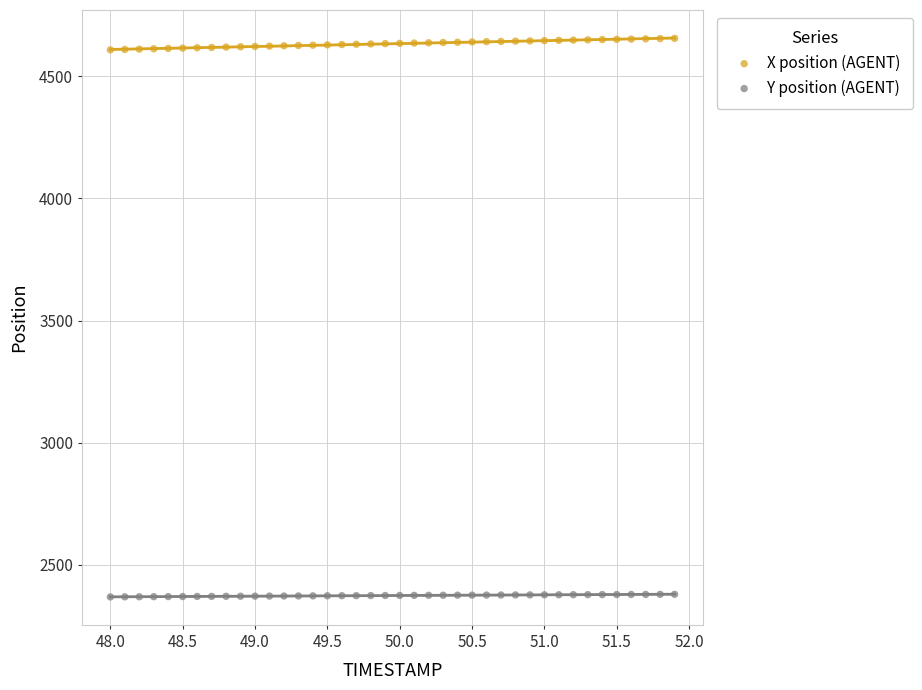

What is the X range (max minus min) for the scatter plot?

3.9